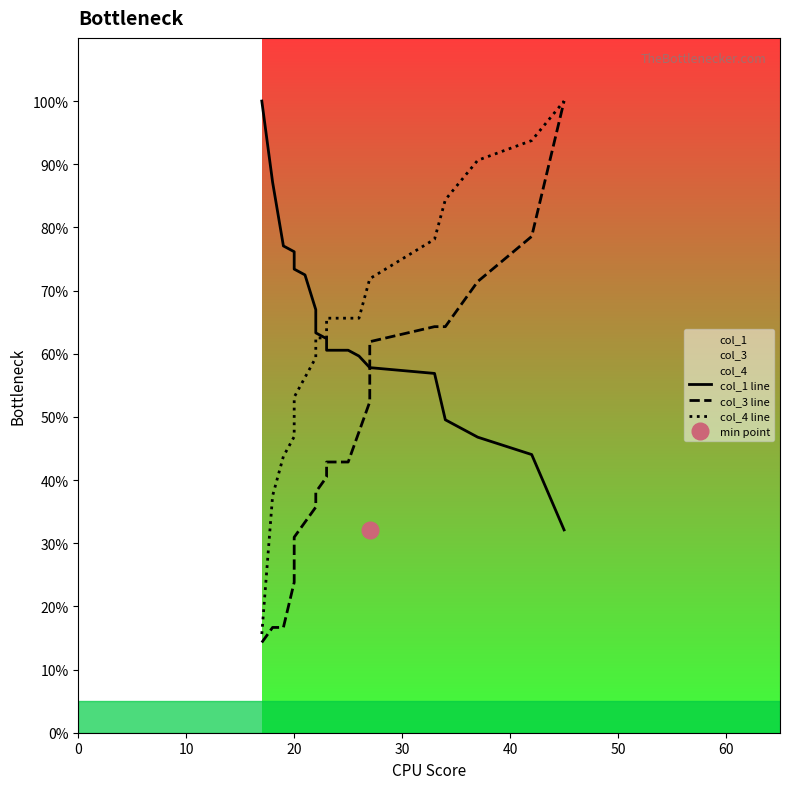

The value of col_4 line at 20 is 10.7. True or false?

False